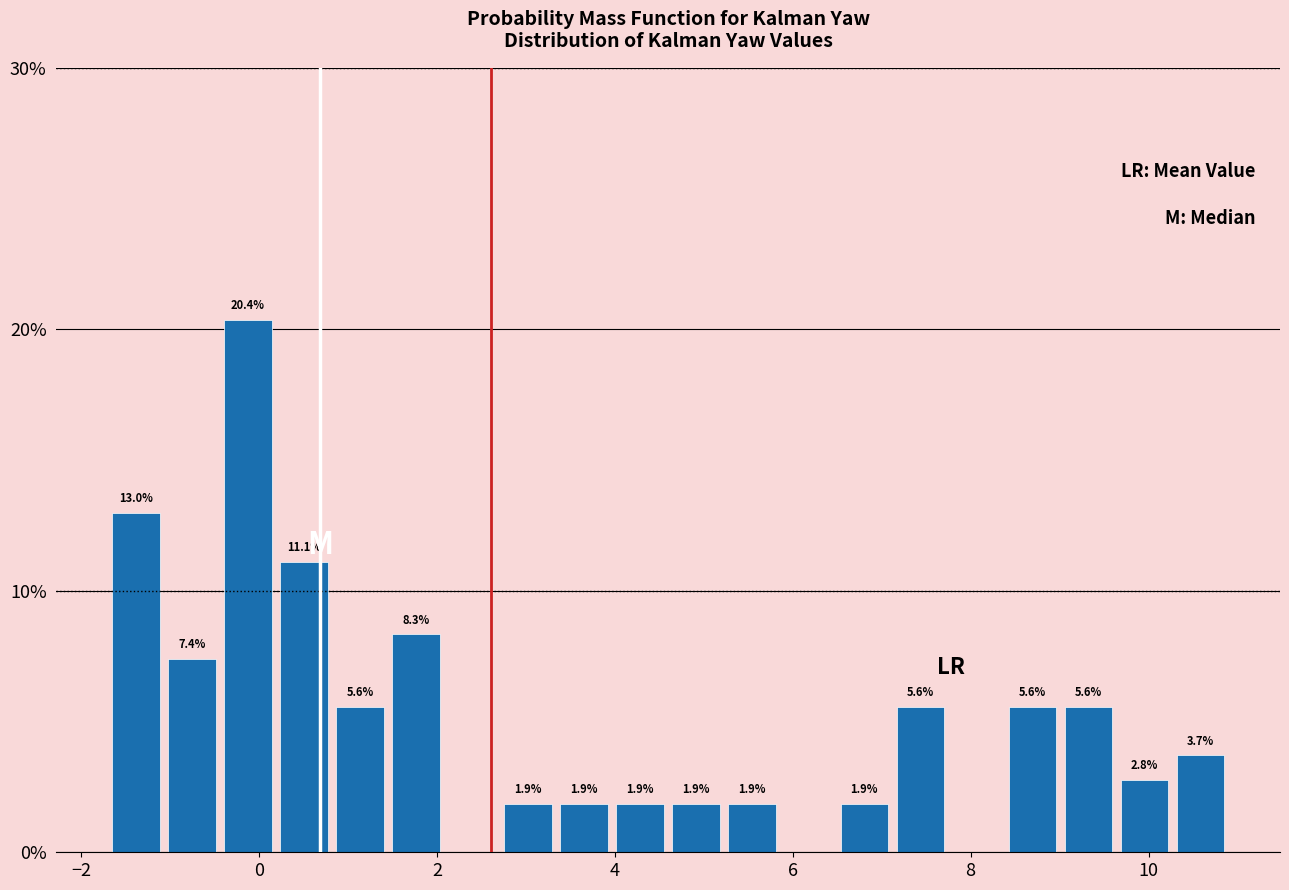

Read against the x-axis, roughly where is the centre of the tallest bar?

-0.2